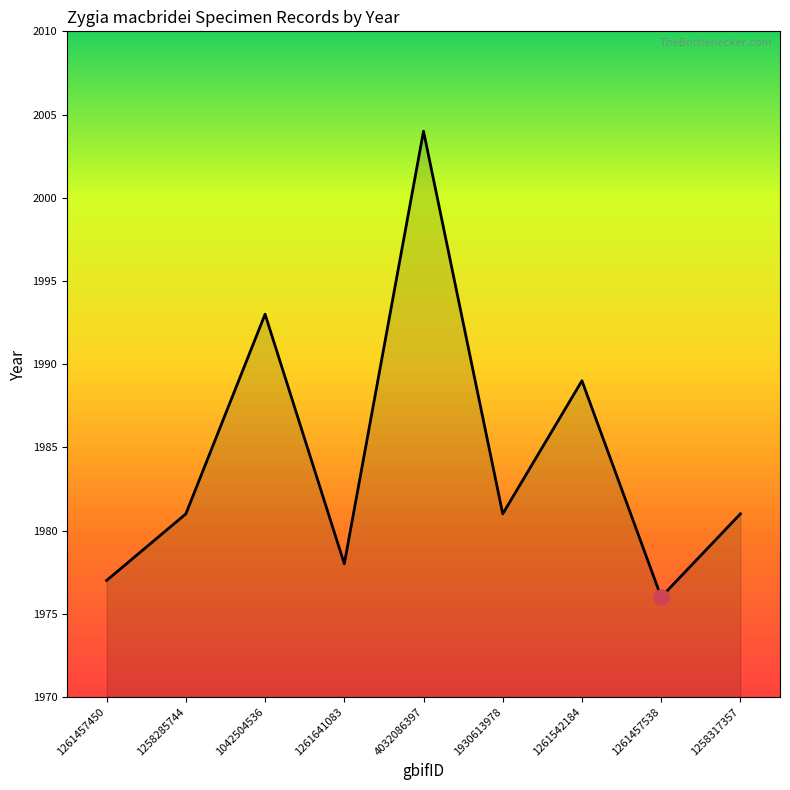

Between 1261641083 and 4032086397, which is larger?

4032086397